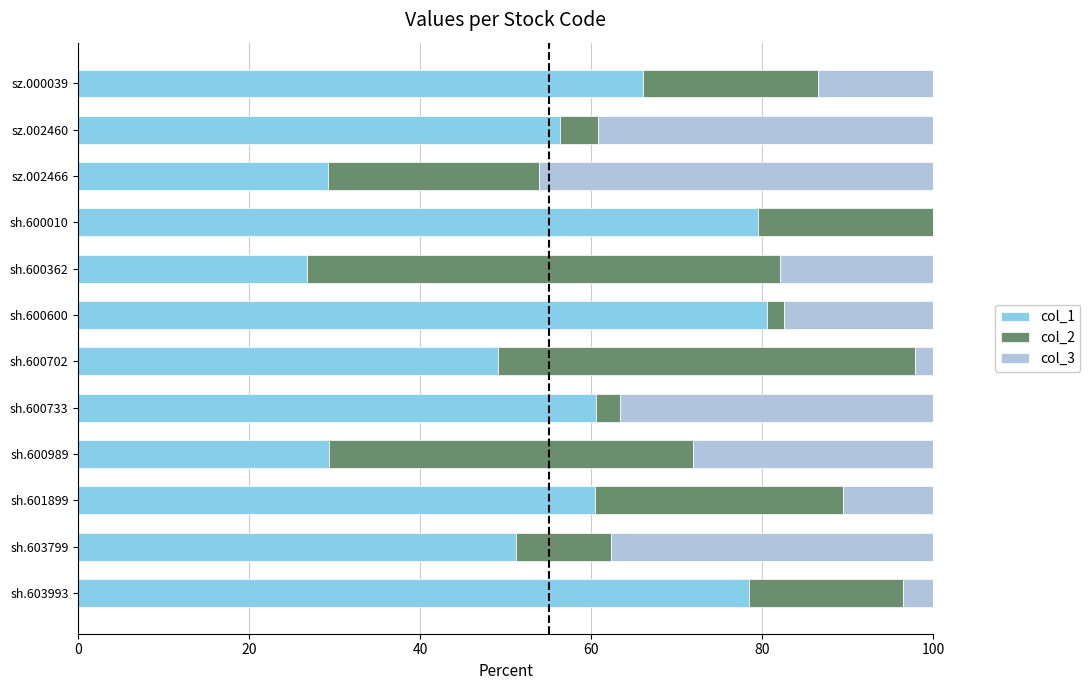

What is the highest value of the col_1 series?

80.6